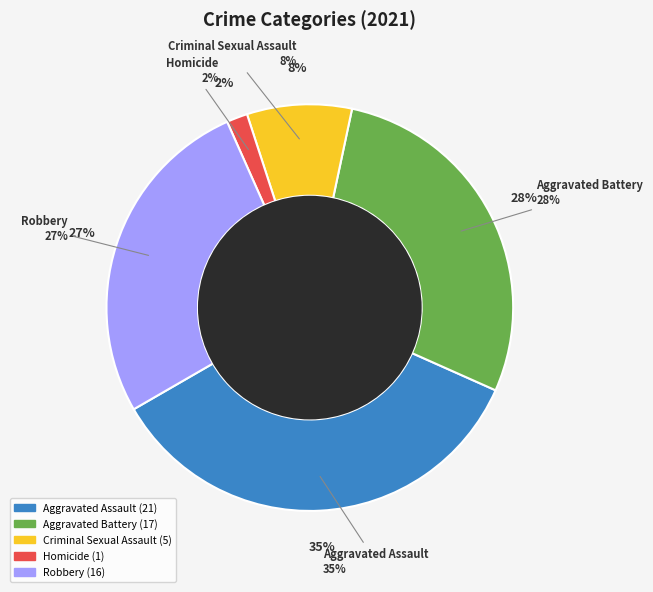

What is the change in value from Aggravated Battery to Criminal Sexual Assault?

-12